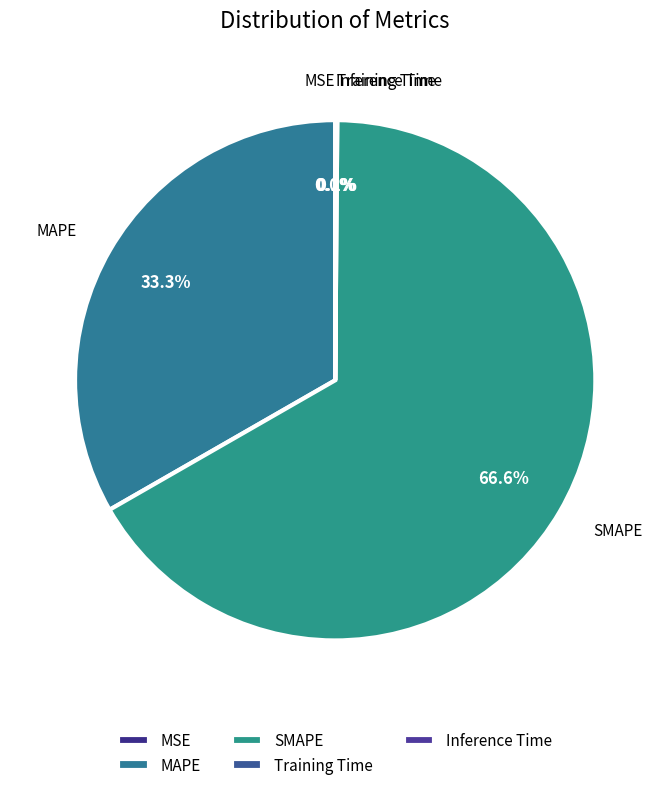

To the nearest percent, what is the average slice percentage?

20%